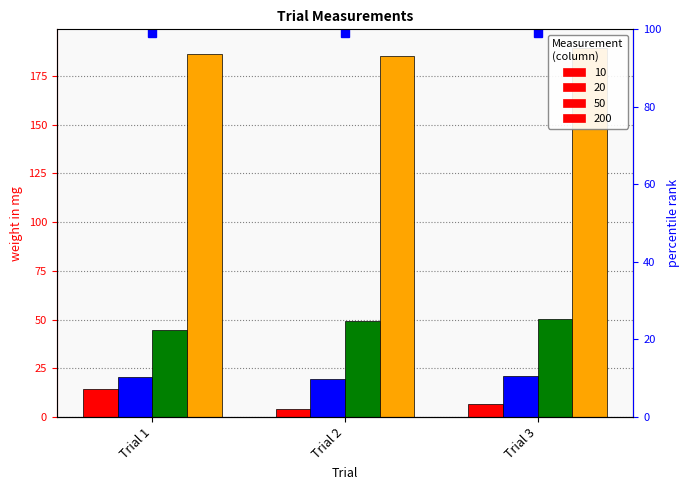

What is the highest value of the 200 series?

189.4